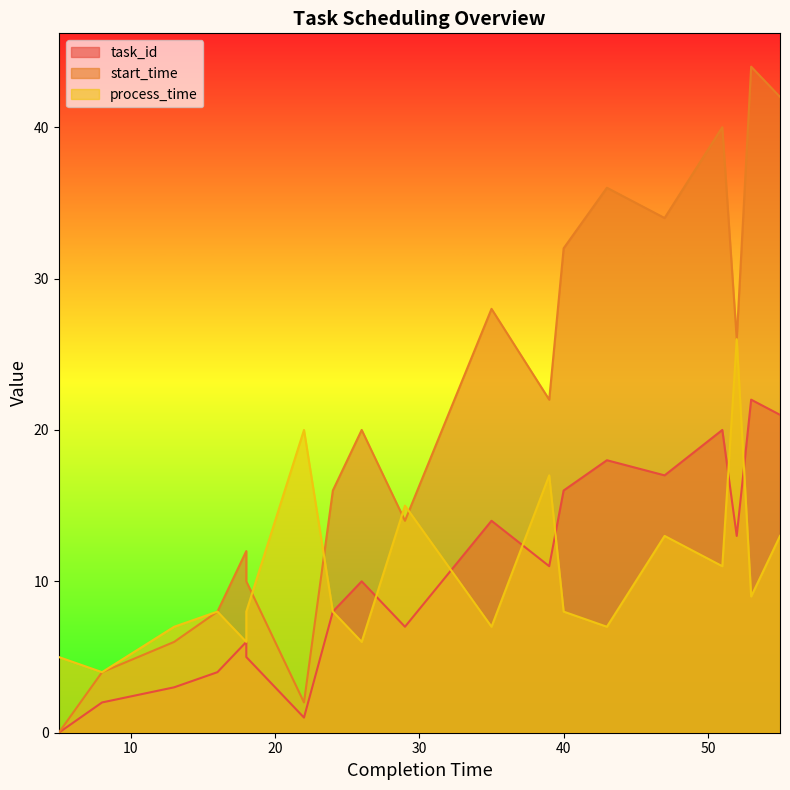

How many categories are shown in the chart?

20